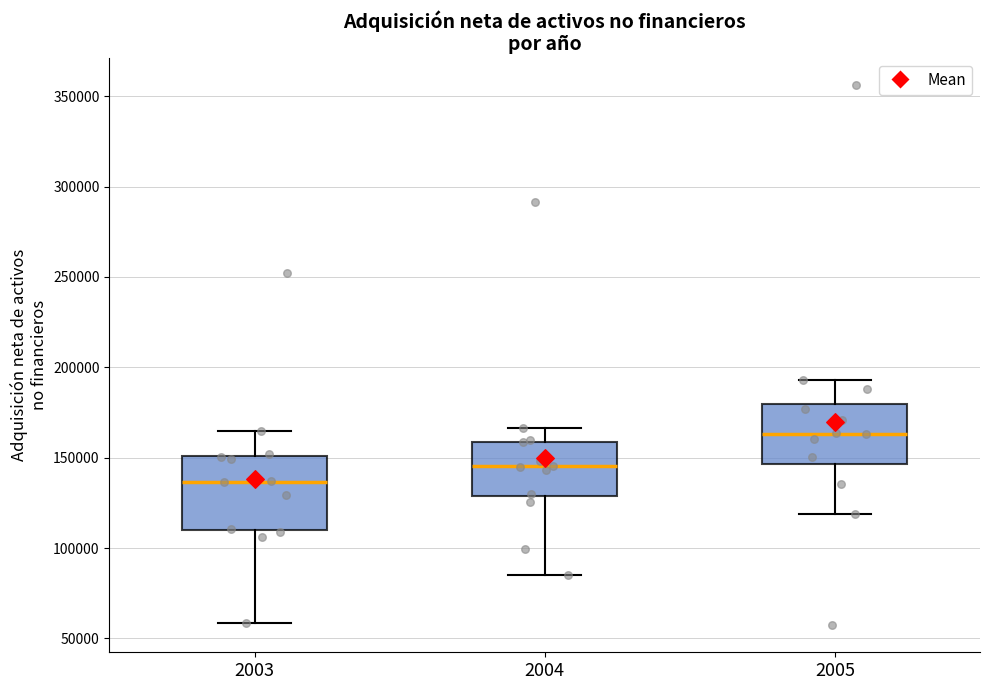

Which box is the tallest, from its lower edge to its upper edge?

2003